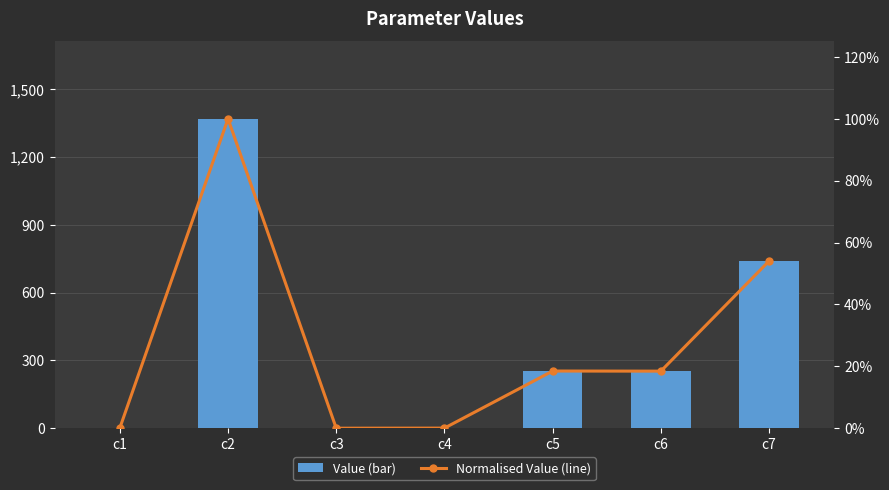

Rank the series by their maximum value, from lowest to highest.

Normalised Value (line), Value (bar)